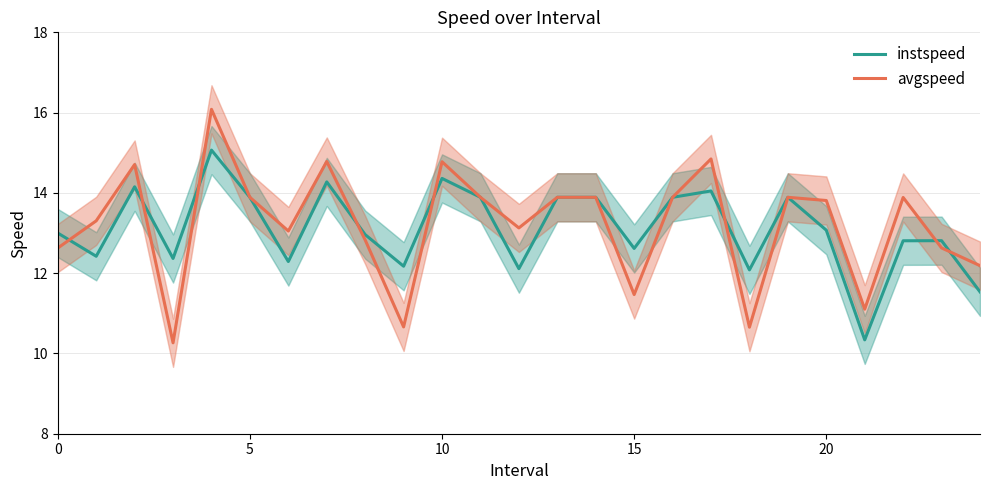

After their last crossing, which series has the higher values: instspeed or avgspeed?

avgspeed